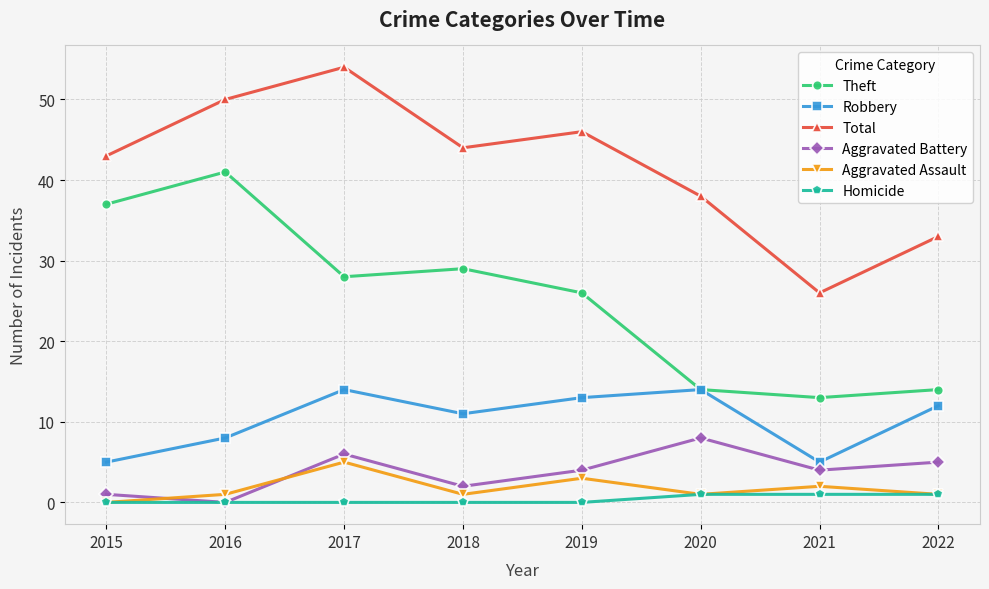

The Aggravated Assault series shows 3 at 2019. True or false?

True